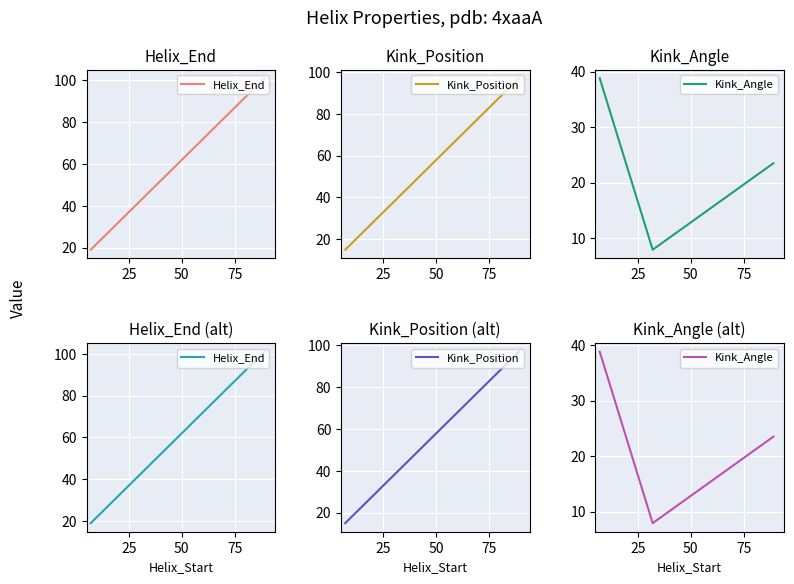

Is this an area chart (filled region under the line)?

No